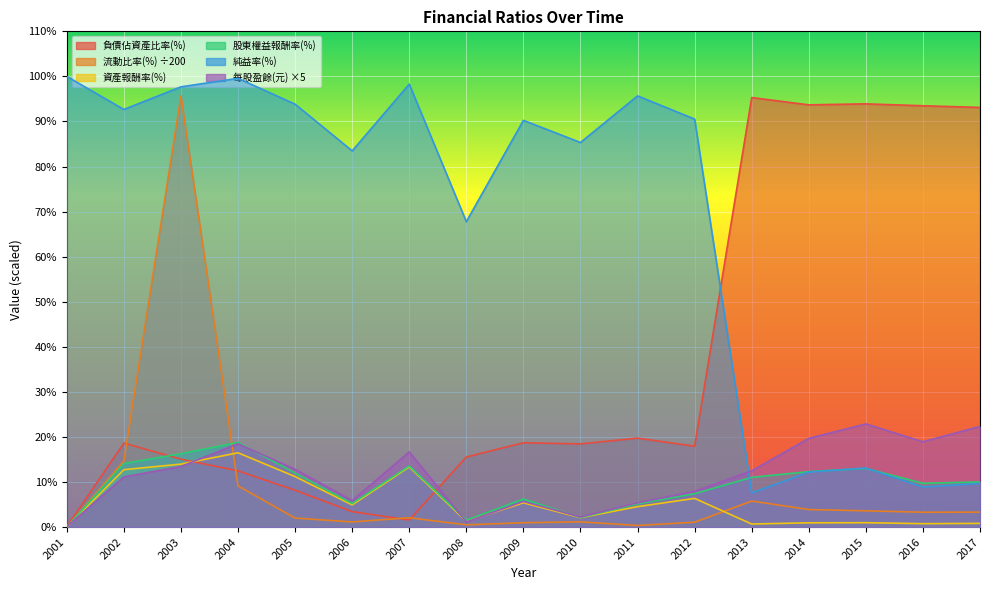

Which category has the lowest value across all series?

2001